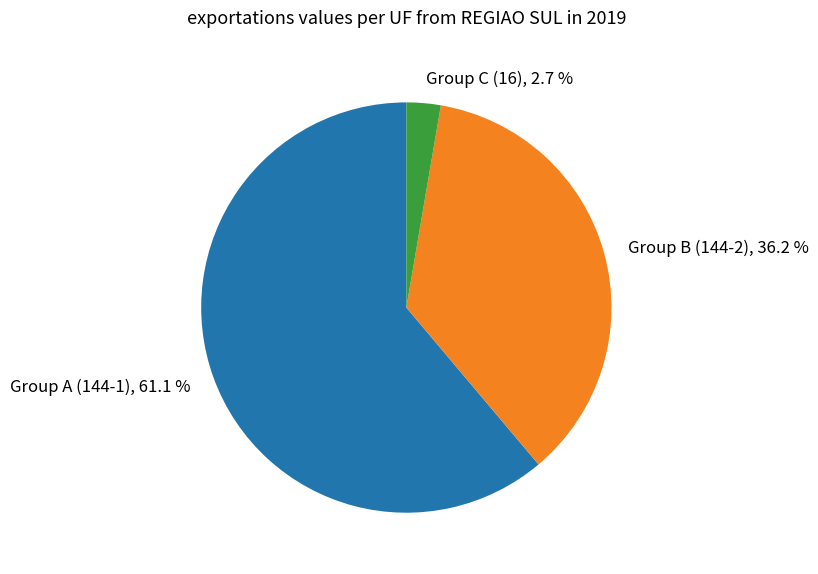

What portion of the pie excludes Group C (16), 2.7 %?

97.3%